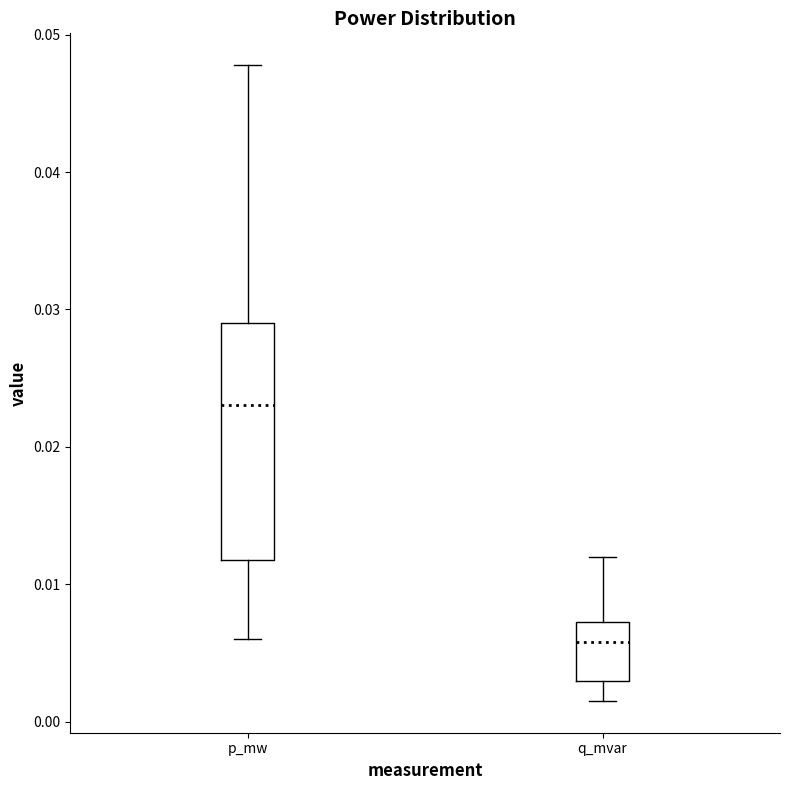

Reading left to right, read every box against the y-axis: the position of its median line, the range the box covers, and the ends of its whiskers. The values are not printed on the chart, so give them approximately, as read against the axis.

p_mw: median 0.023, box 0.012 to 0.029, whiskers 0.006 to 0.048
q_mvar: median 0.006, box 0.003 to 0.007, whiskers 0.002 to 0.012